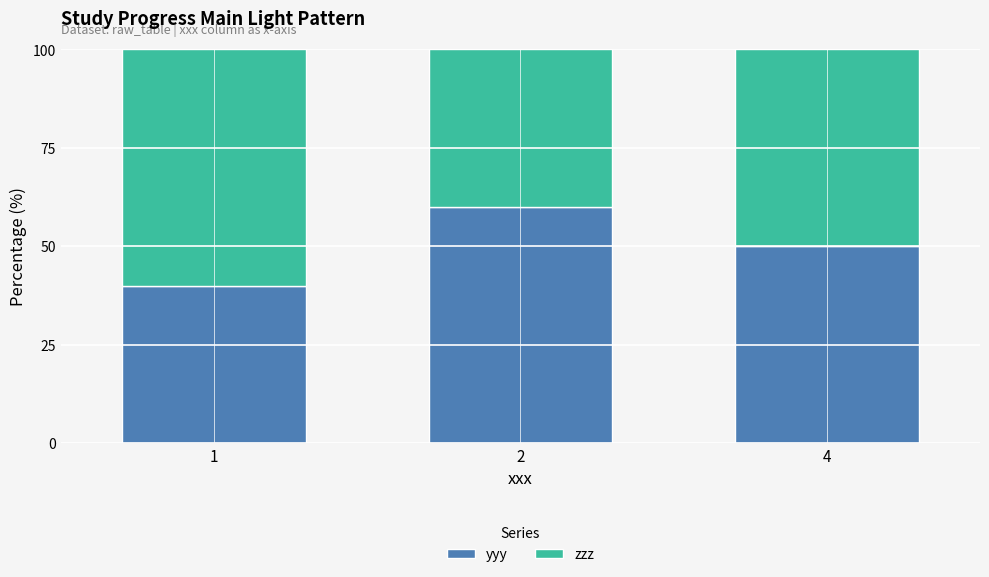

List the labels in order of yyy value, largest first.

2, 4, 1